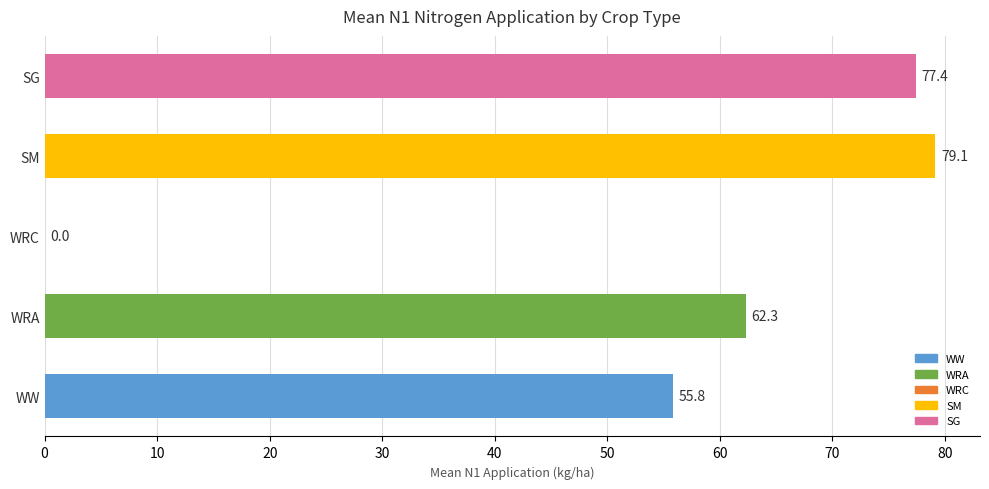

Is it true that the value at WRA is 62.3?

True